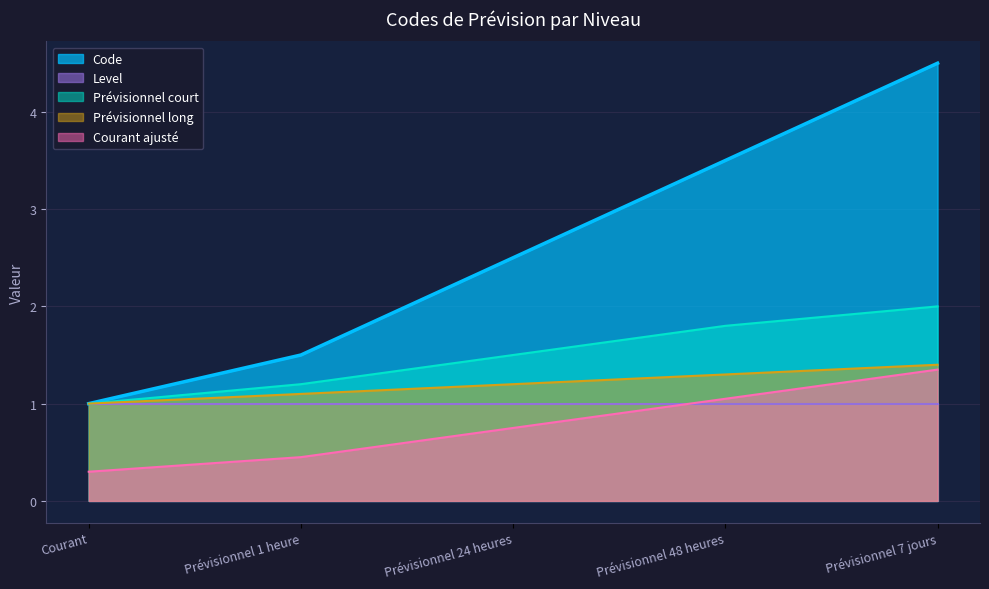

What is the label of the 5th point from the left?

Prévisionnel 7 jours